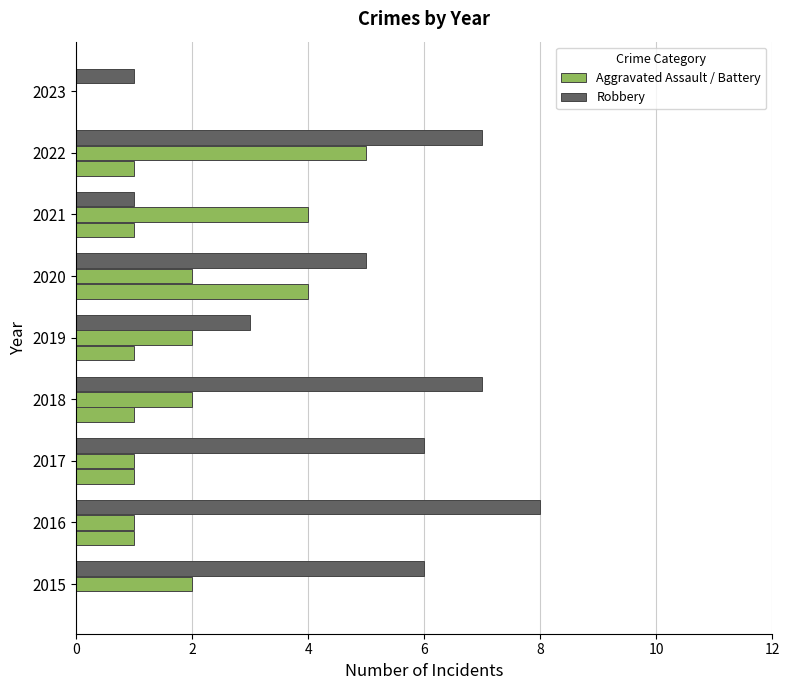

Count the number of data series in this chart.

3